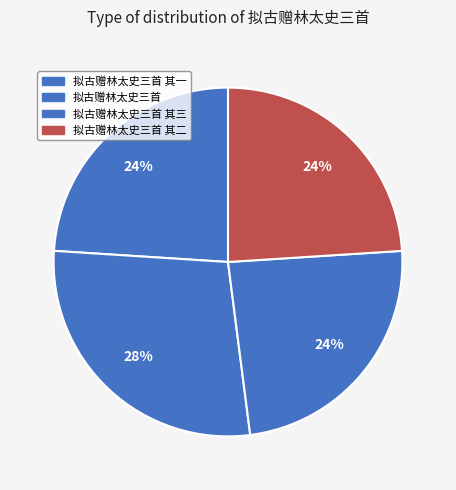

The 拟古赠林太史三首 其一 slice represents 16% of the pie. True or false?

False